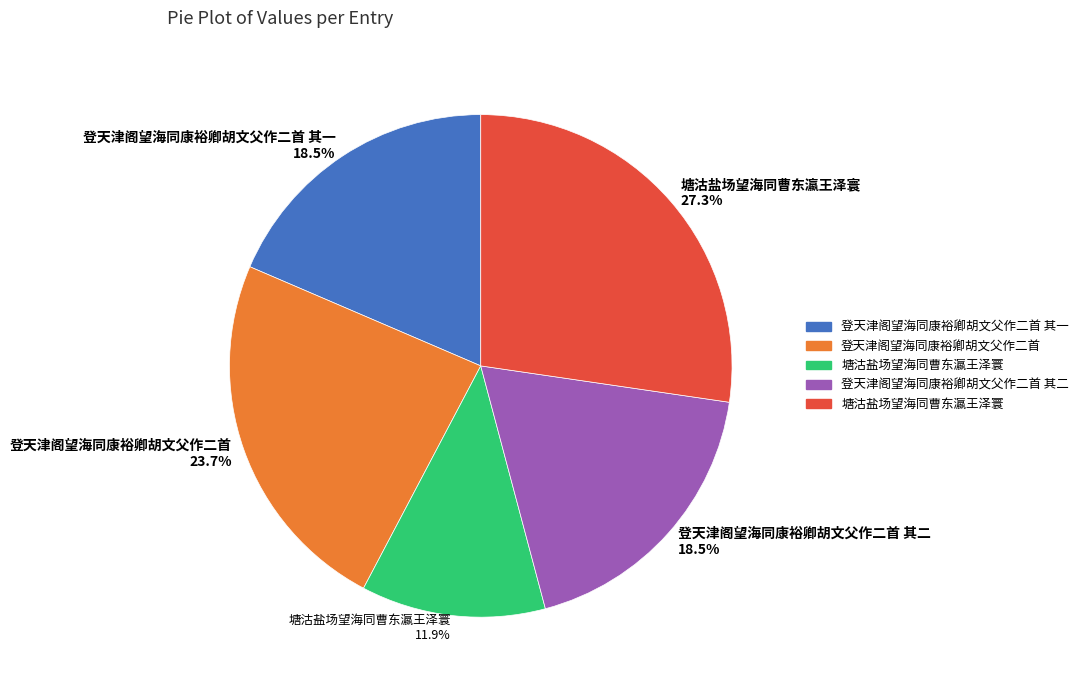

How many slices are in this pie chart?

5